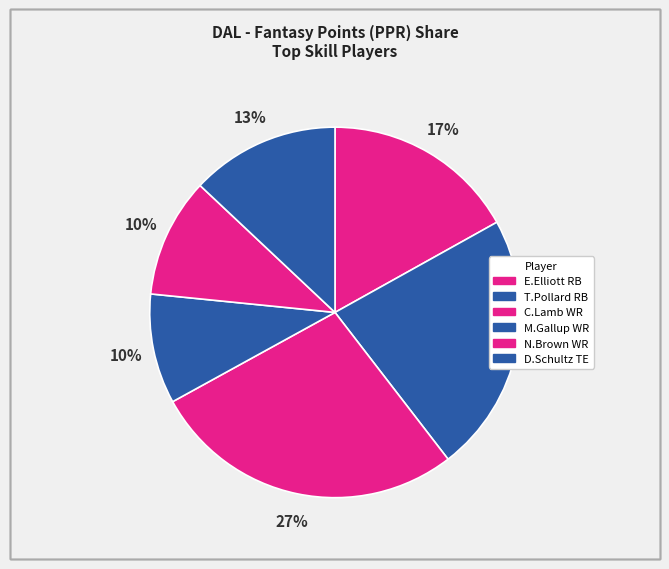

To the nearest percent, what percentage of the pie is M.Gallup WR?

10%